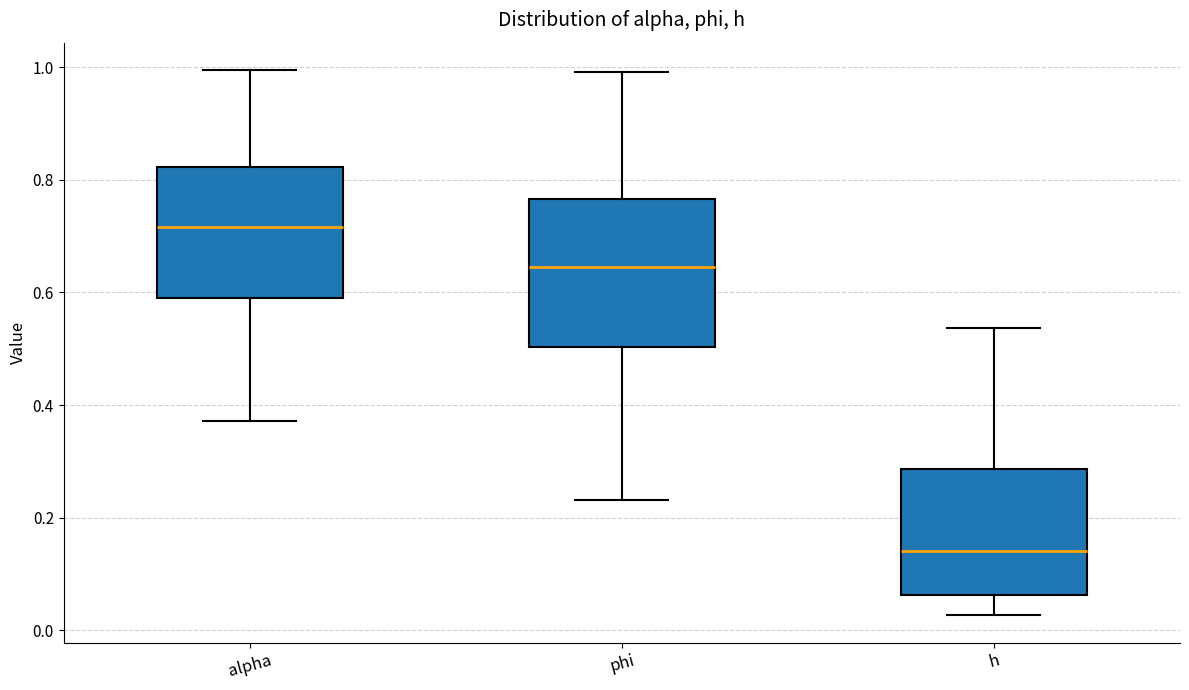

Which box is the tallest, from its lower edge to its upper edge?

phi